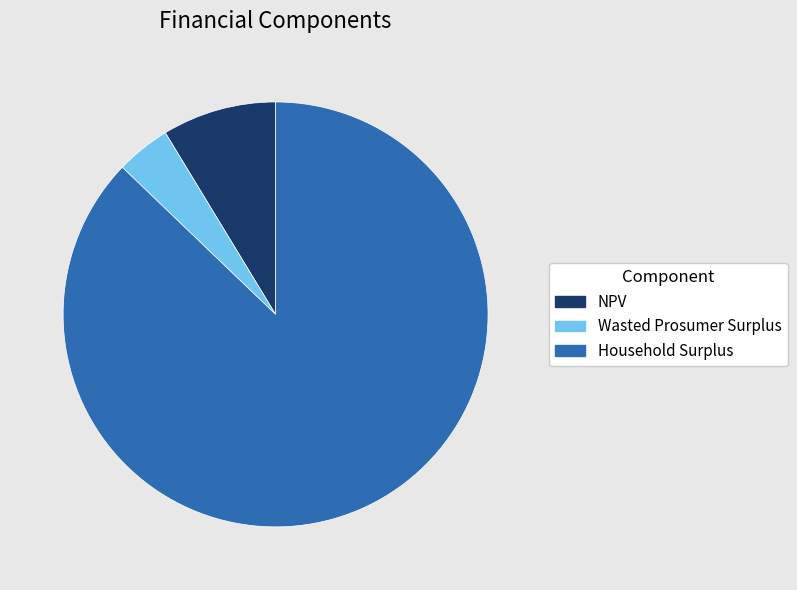

How many segments does this pie chart have?

3